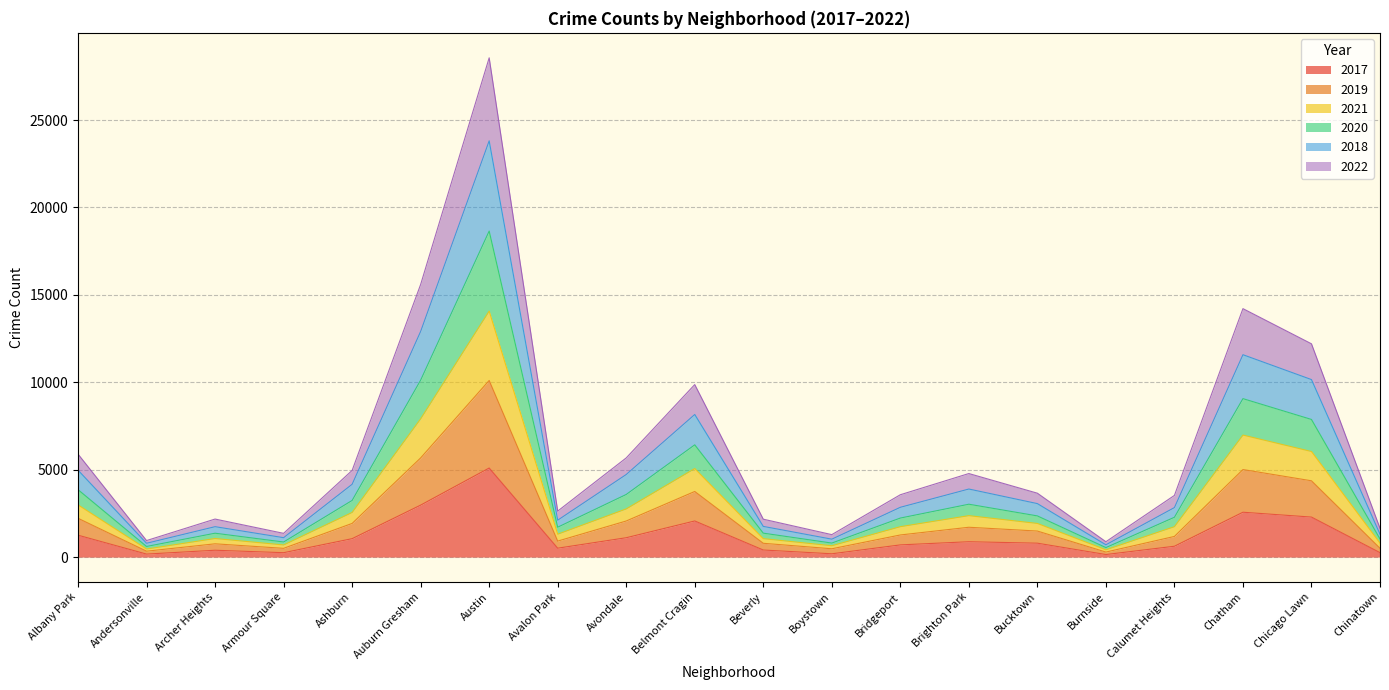

True or false: 2017 has more than 0 points higher than both neighbors.

True